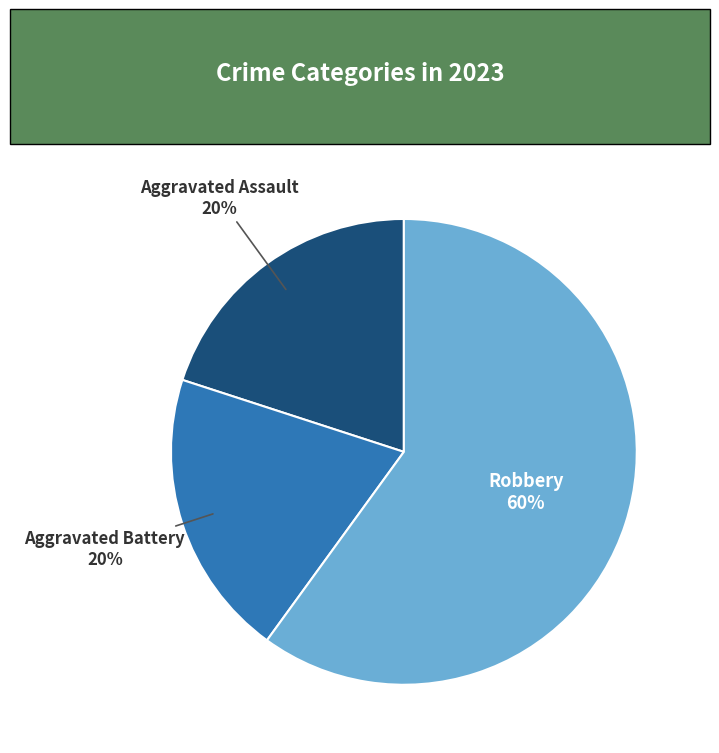

What is the largest slice in the pie chart?

Robbery